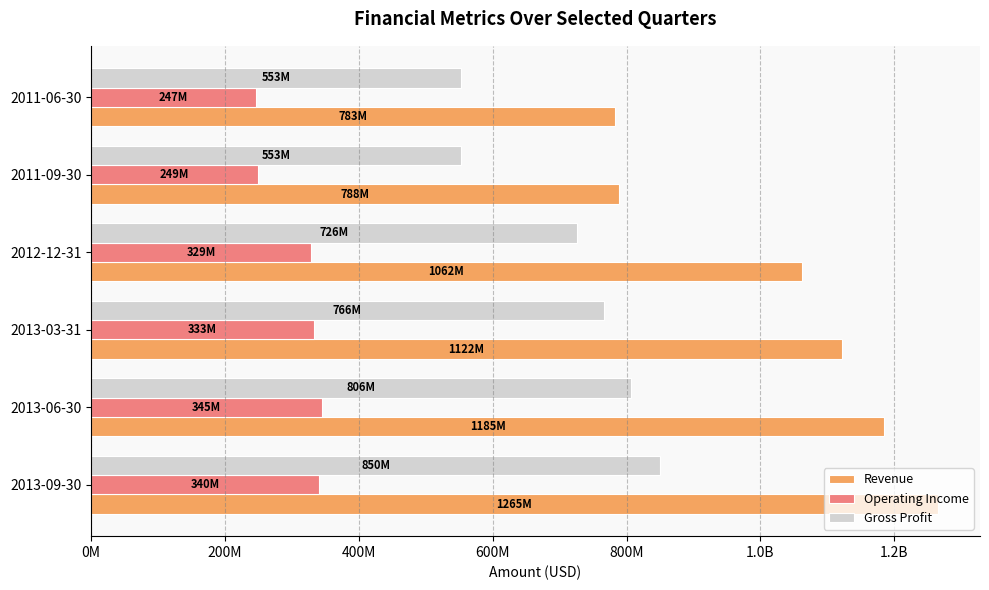

What are all the series names shown in the legend?

Revenue, Operating Income, Gross Profit